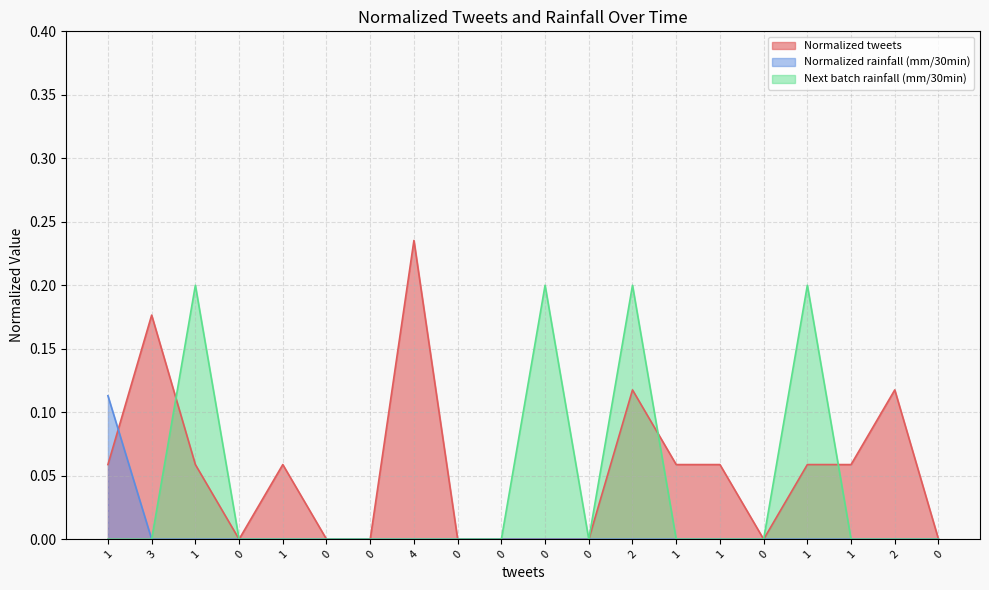

Which series has the largest range (max minus min)?

Normalized tweets